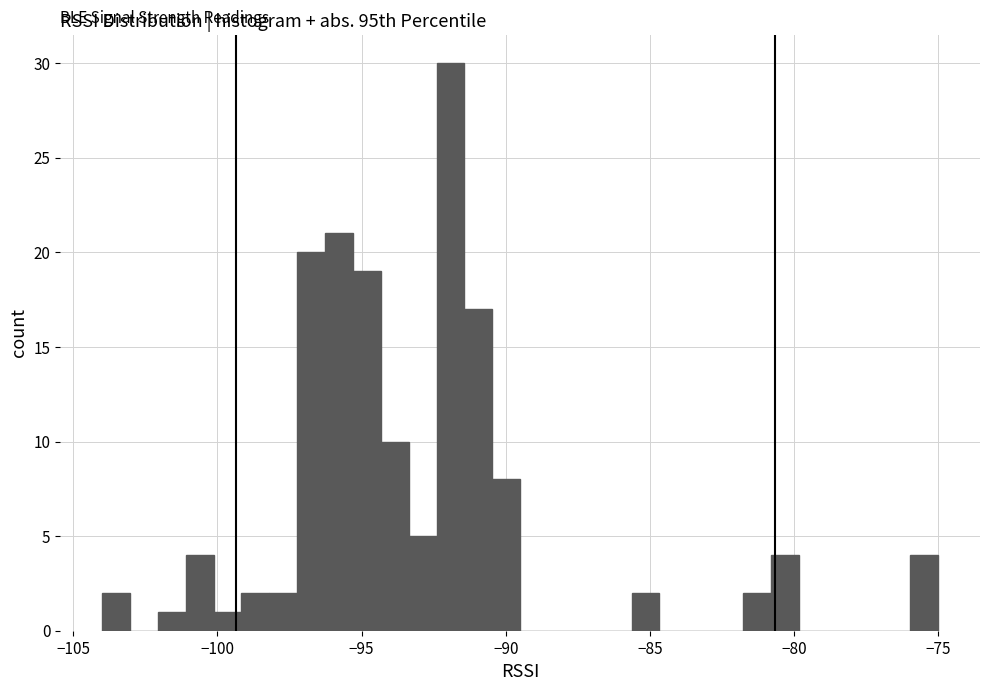

Read against the x-axis, roughly where is the centre of the tallest bar?

-92.0